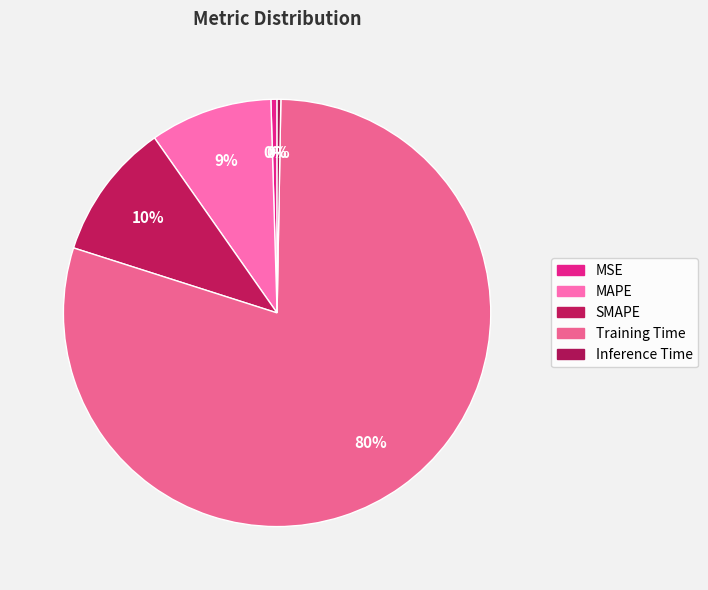

The Training Time slice represents 69% of the pie. True or false?

False